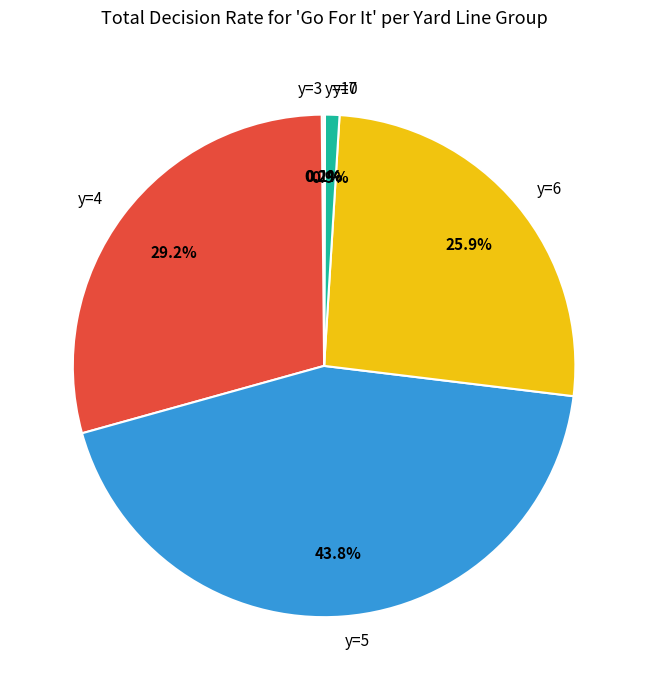

Which category has the biggest portion of the pie?

y=5